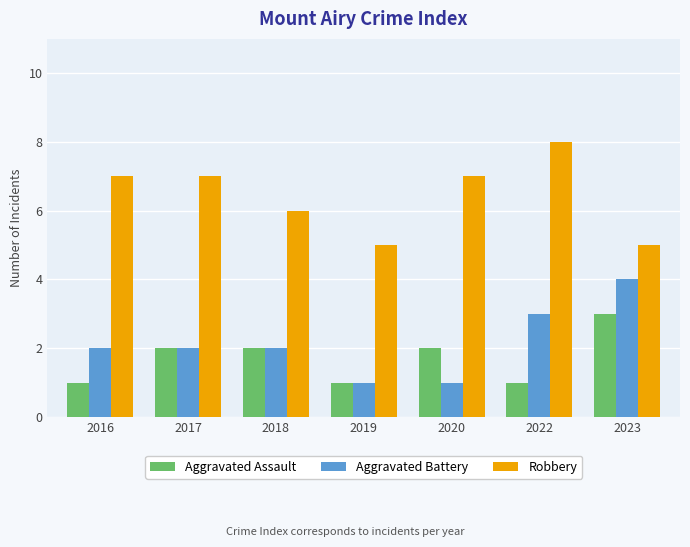

What is the value of the Robbery bar at the 6th from the left?

8